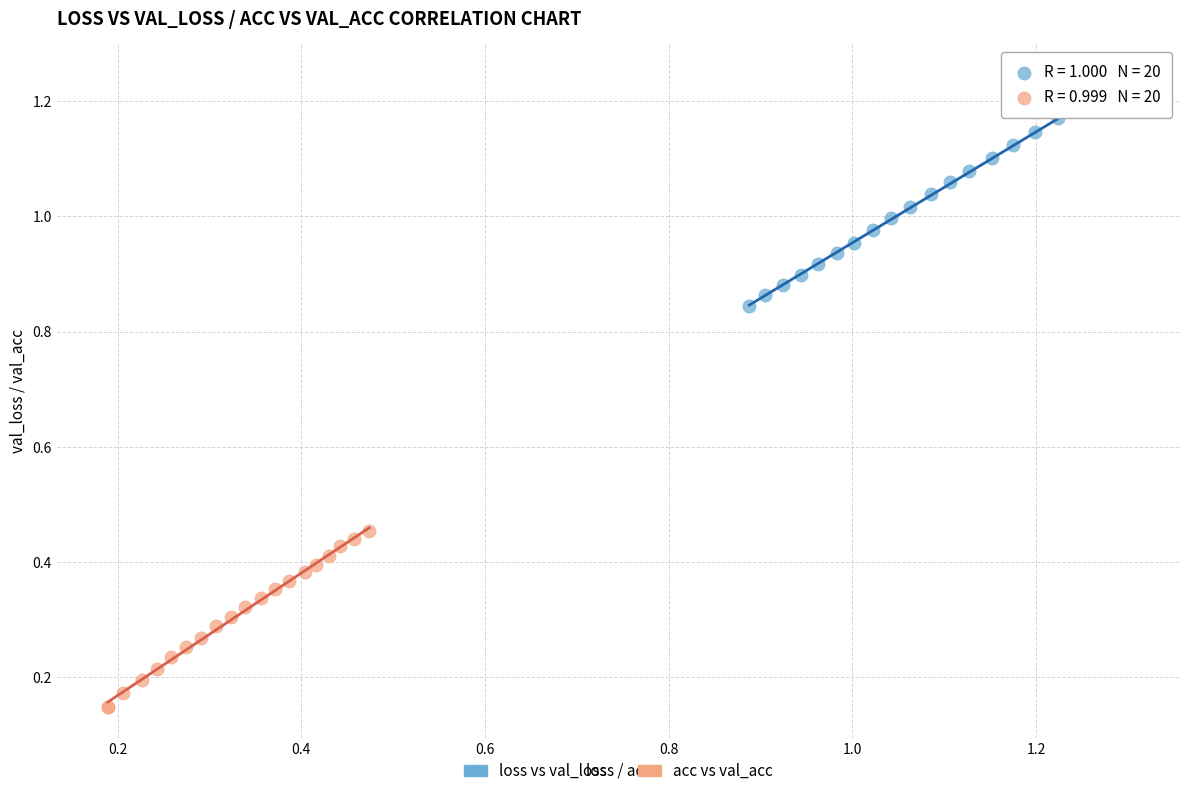

Which series reaches the minimum Y coordinate?

acc vs val_acc